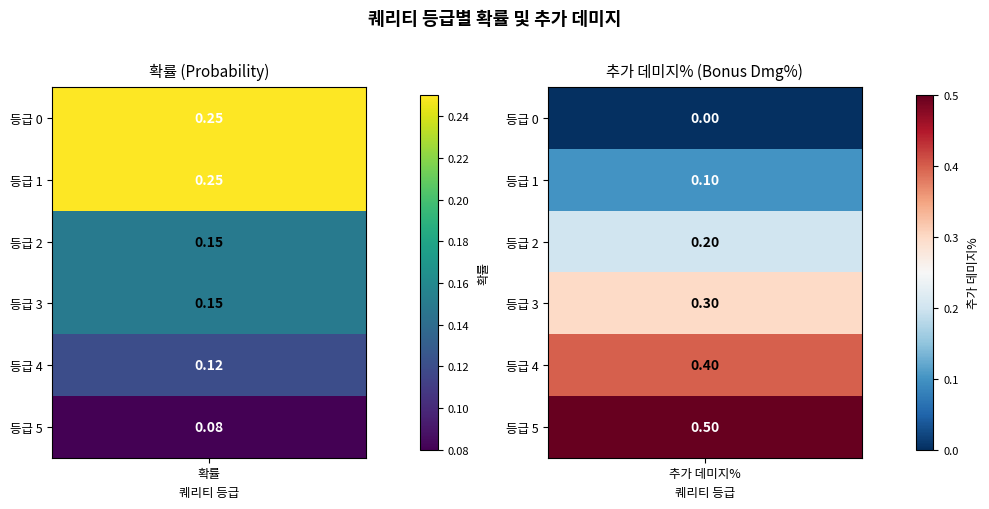

Reading left to right, what are all the values shown in this chart?

0: 확률=0.2	추가 데미지%=0.0
1: 확률=0.2	추가 데미지%=0.1
2: 확률=0.1	추가 데미지%=0.2
3: 확률=0.1	추가 데미지%=0.3
4: 확률=0.1	추가 데미지%=0.4
5: 확률=0.1	추가 데미지%=0.5